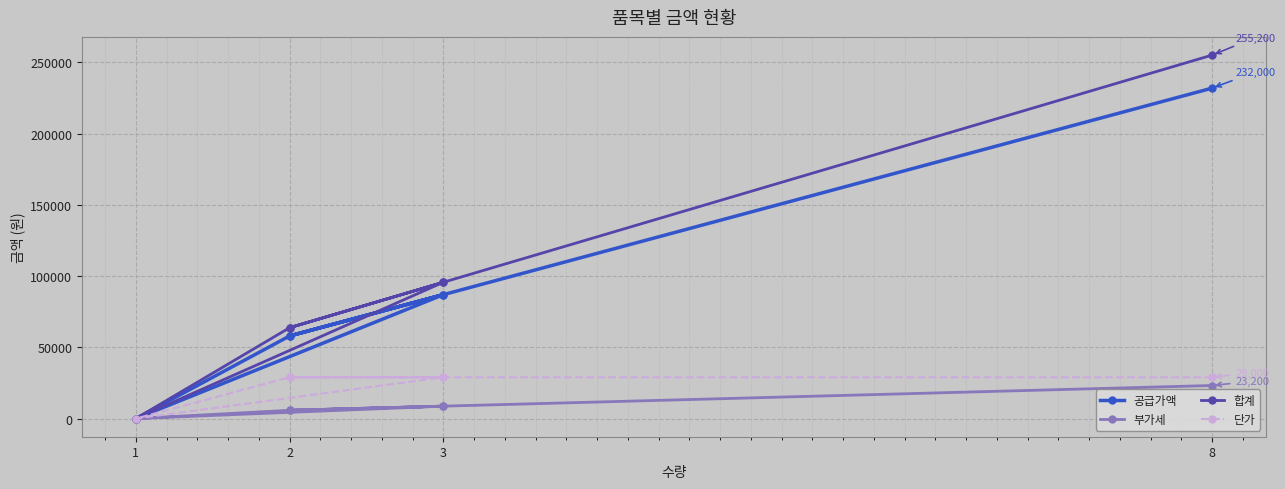

At how many categories does at least one series exceed 209816?

1